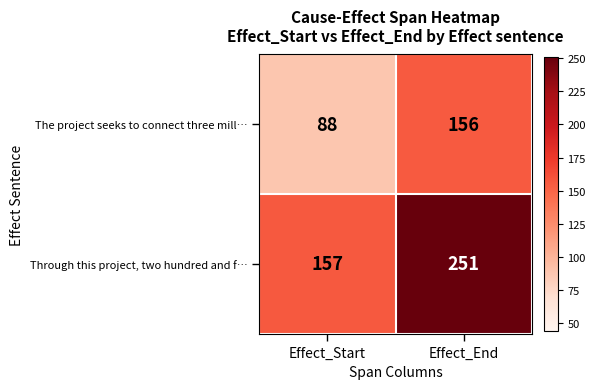

What is the minimum value shown in the chart?

88